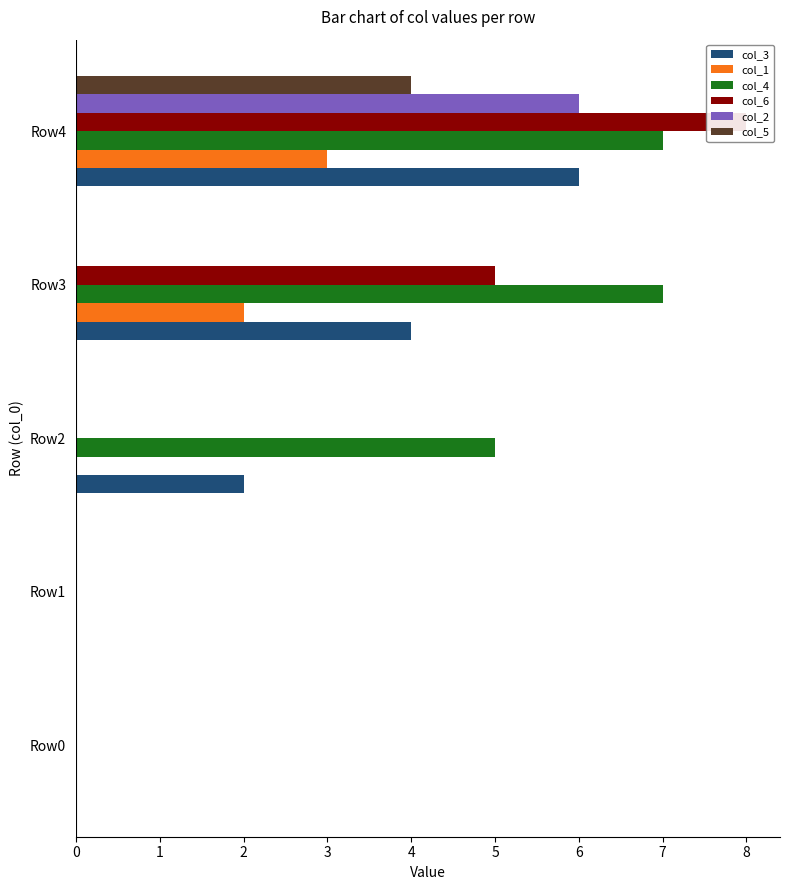

How many groups of bars are there?

5